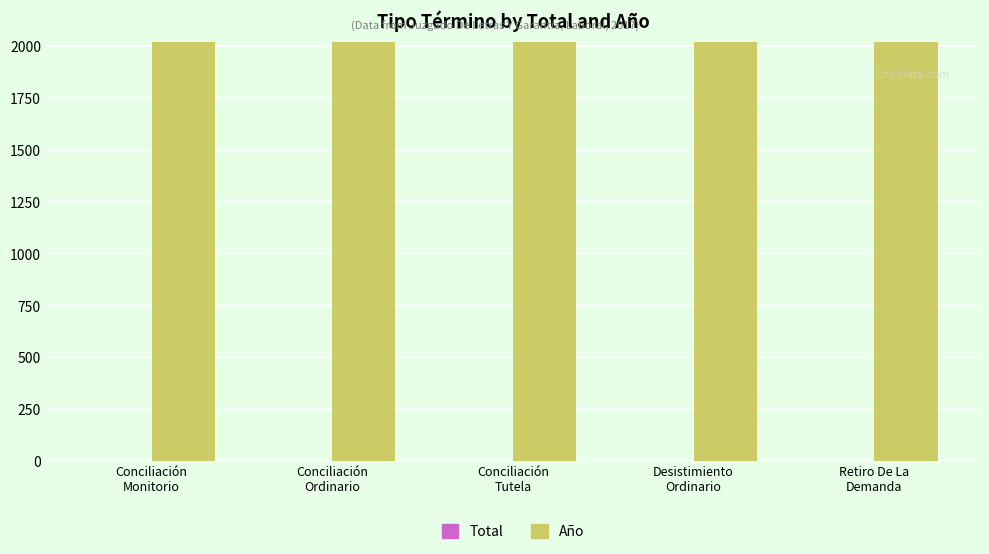

Which series has the largest total across all categories?

Año